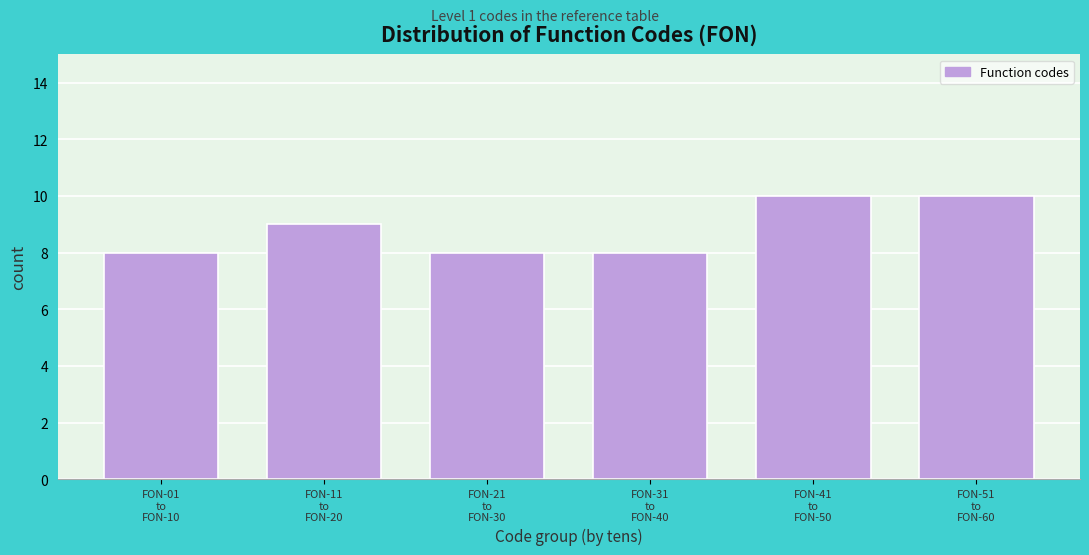

Reading right to left, transcribe all the data shown in this chart.

10	10	8	8	9	8